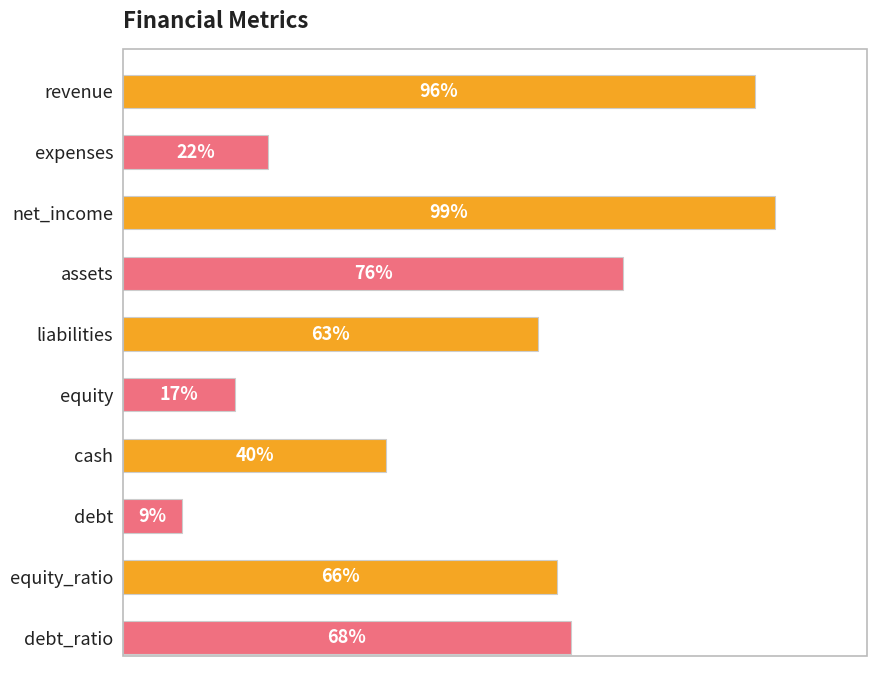

At which category does the chart reach its minimum across all series?

debt